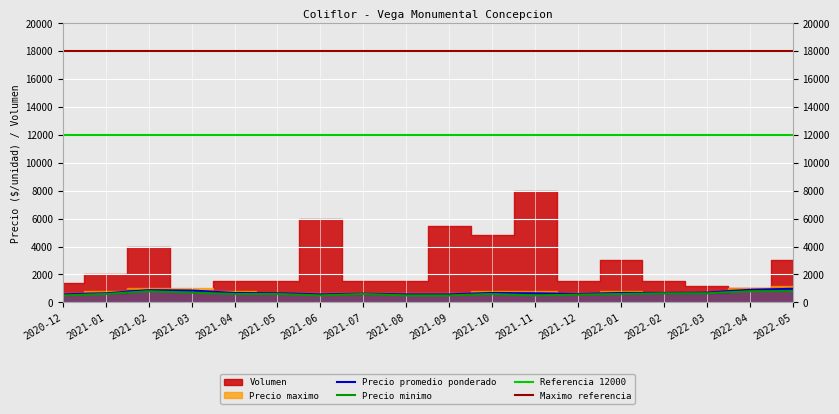

What is the maximum value for Precio promedio ponderado?

975